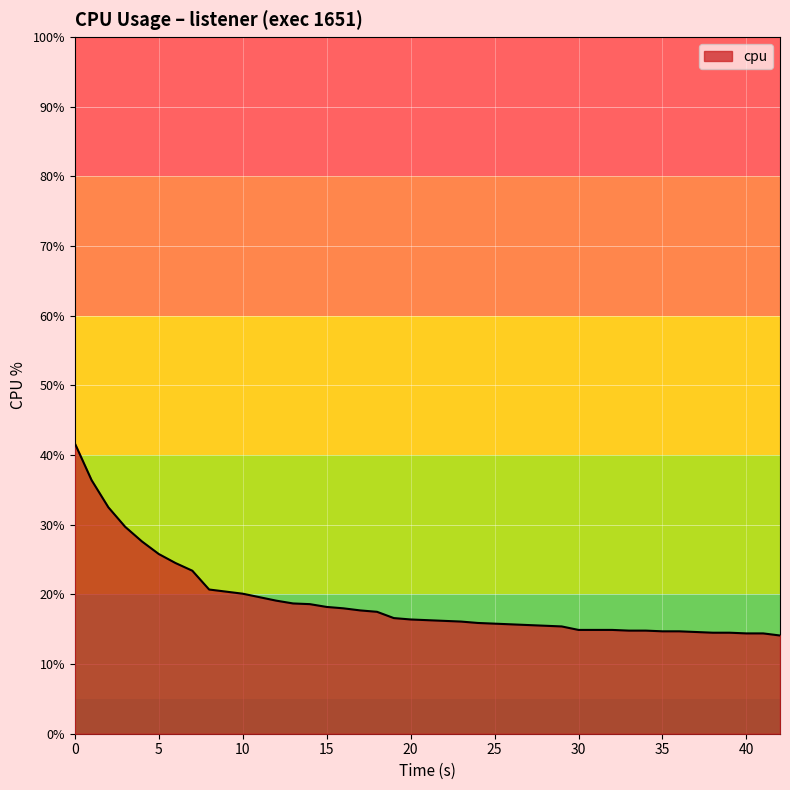

What is the minimum value shown in the chart?

14.1